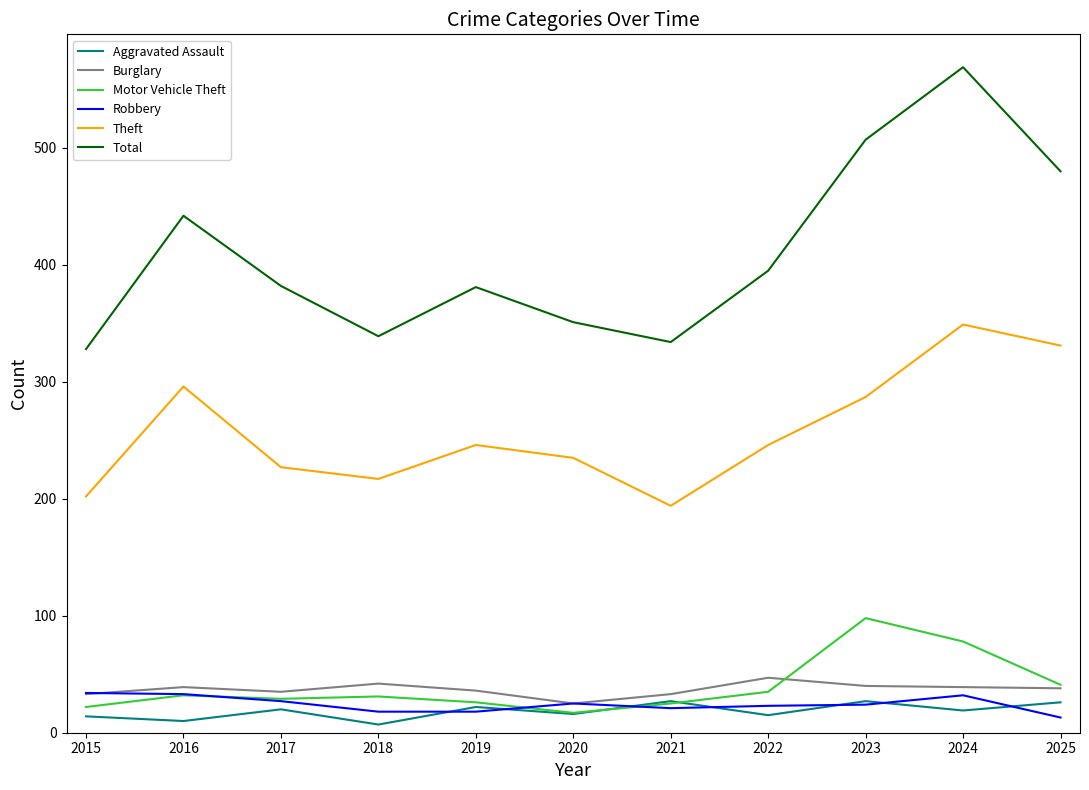

At how many categories does at least one series exceed 216?

11